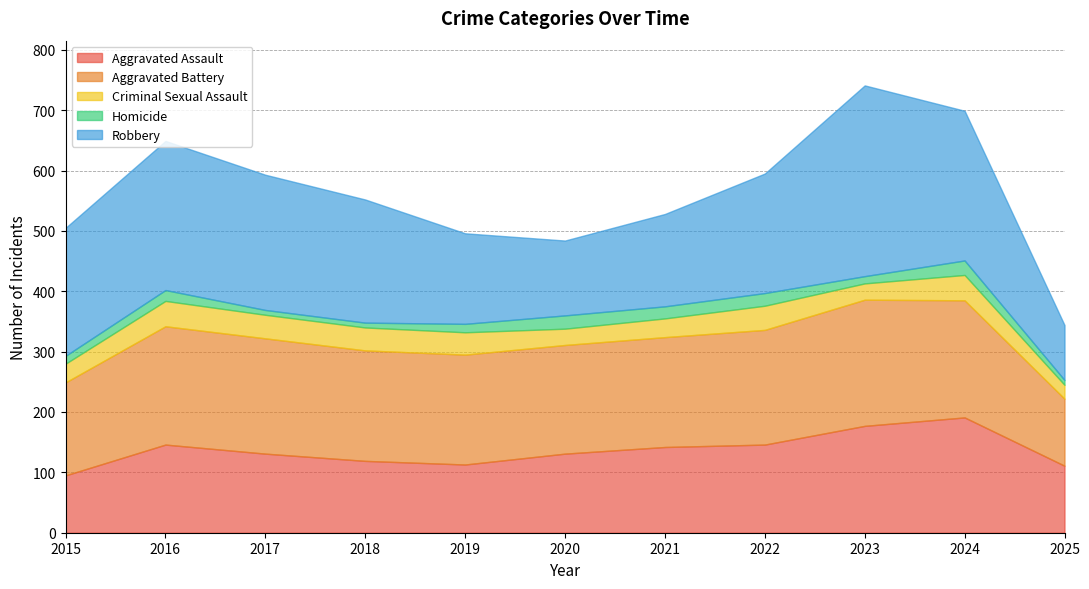

How many values in the Aggravated Battery series exceed 183?

5